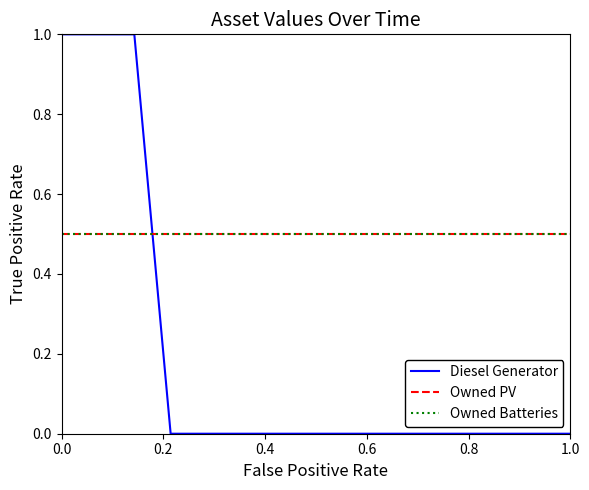

Is this an area chart (filled region under the line)?

No